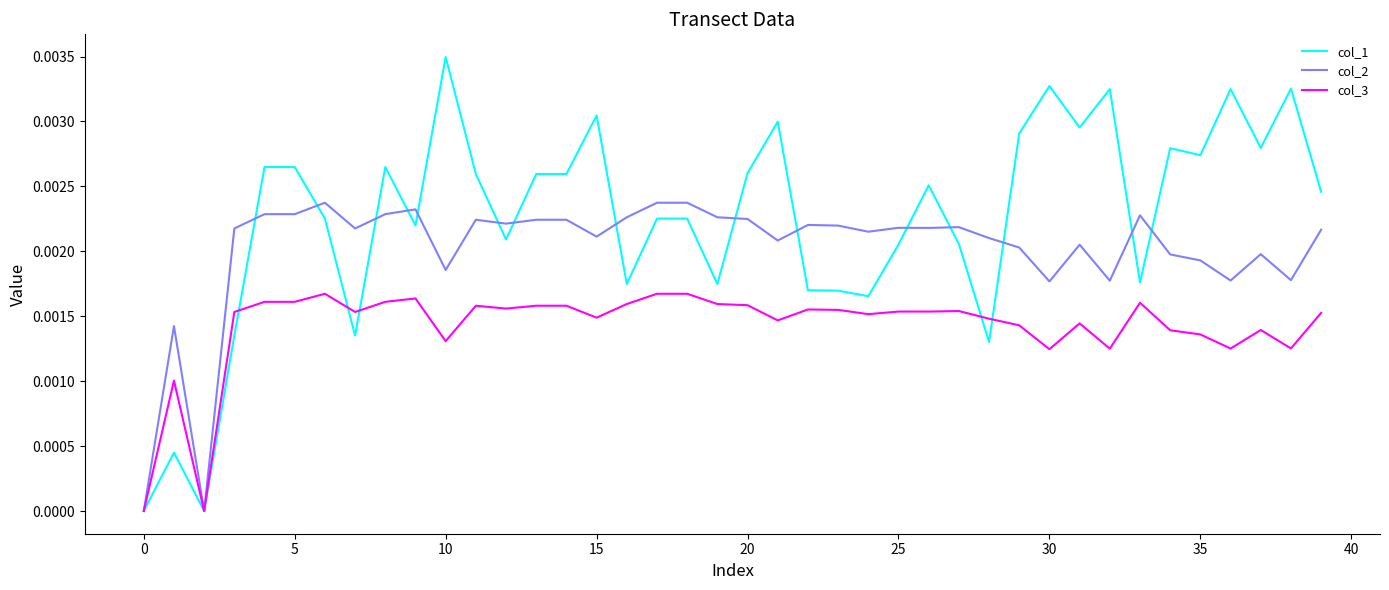

Rank the series by their average value, from lowest to highest.

col_3, col_2, col_1